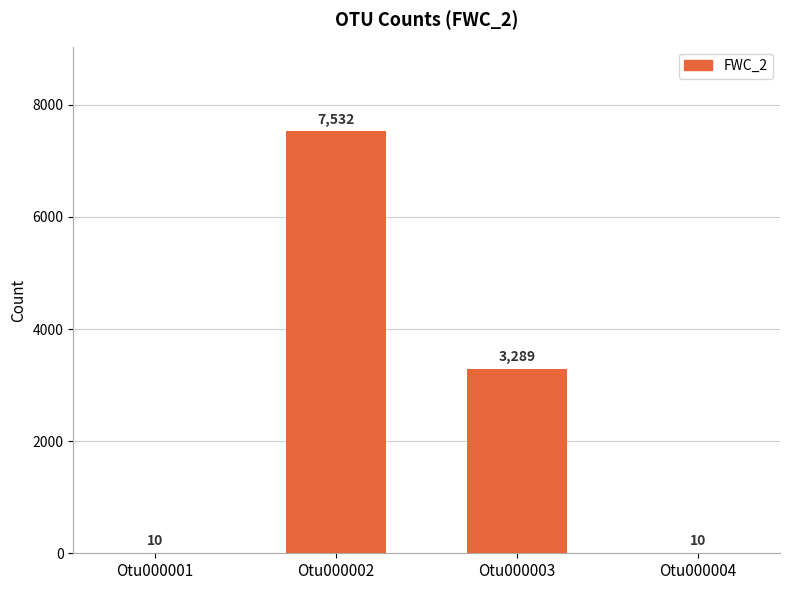

Reading right to left, transcribe all the data shown in this chart.

10	3289	7532	10